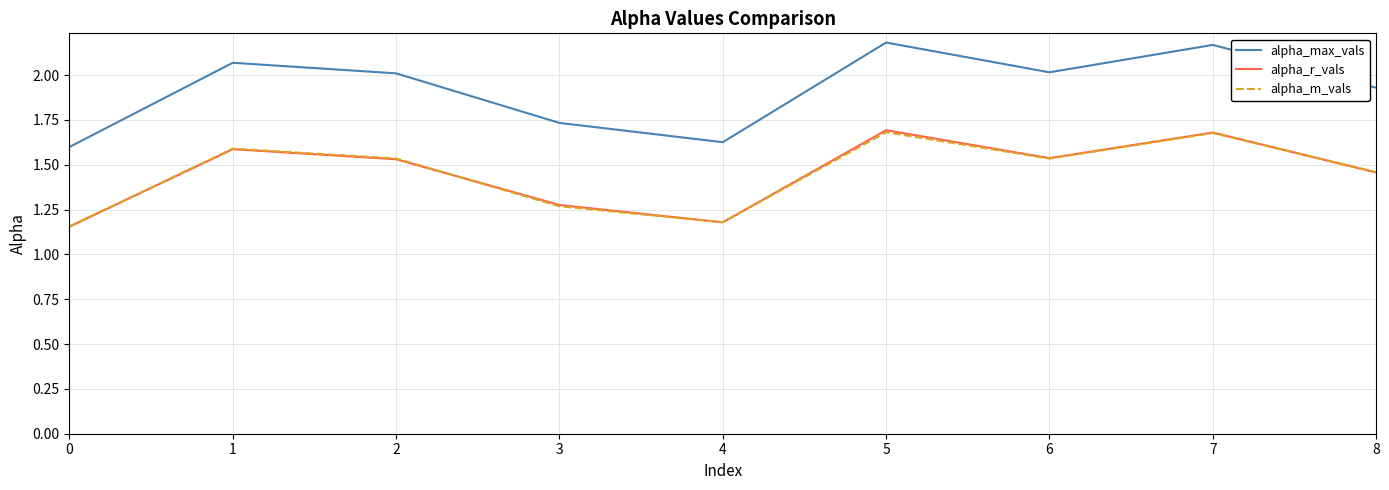

Is the value of alpha_r_vals at 3 greater than the value of alpha_m_vals at 6?

No